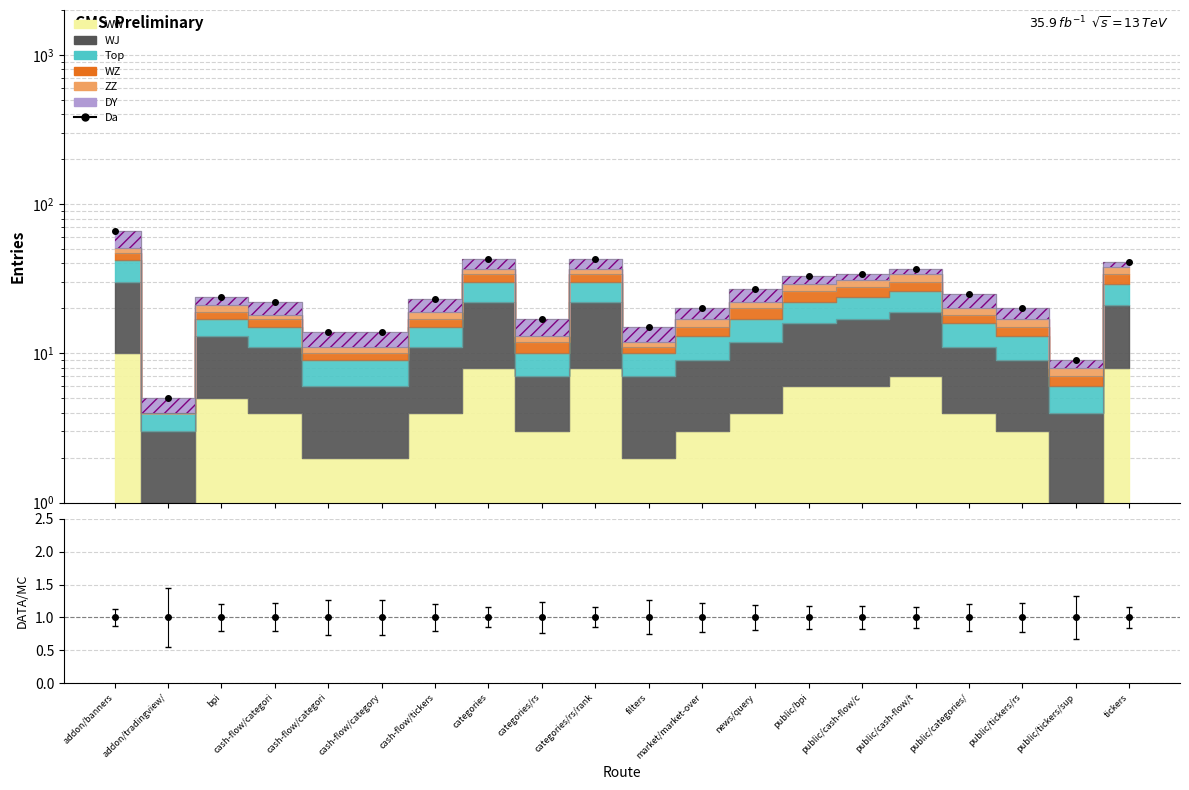

Reading left to right, list all the values displayed in this chart.

addon/banners=66	addon/tradingview/=5	bpi=24	cash-flow/categori=22	cash-flow/categori=14	cash-flow/category=14	cash-flow/tickers=23	categories=43	categories/rs=17	categories/rs/rank=43	filters=15	market/market-over=20	news/query=27	public/bpi=33	public/cash-flow/c=34	public/cash-flow/t=37	public/categories/=25	public/tickers/rs=20	public/tickers/sup=9	tickers=41